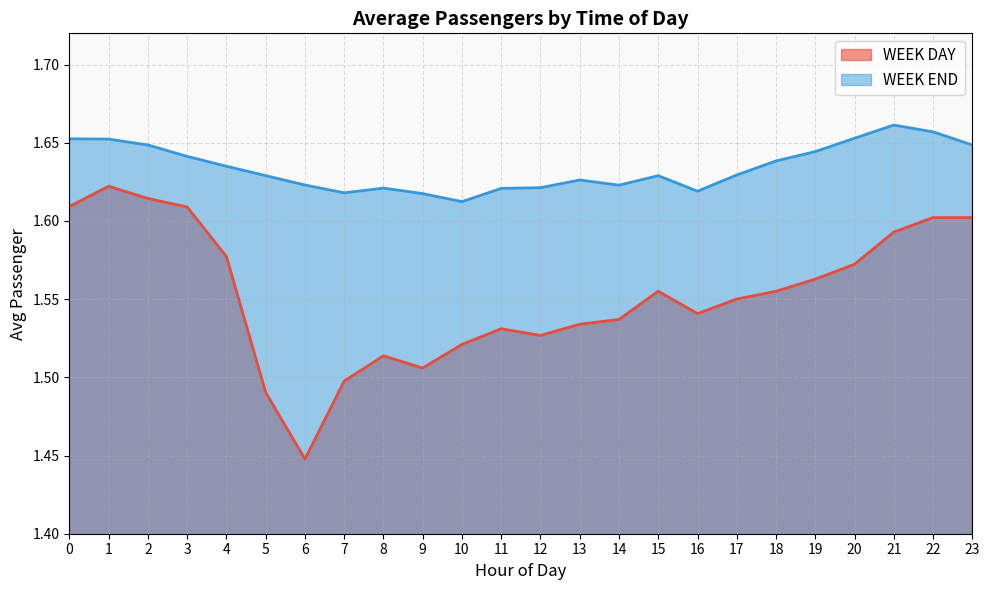

True or false: WEEK END and WEEK DAY cross at least once.

False